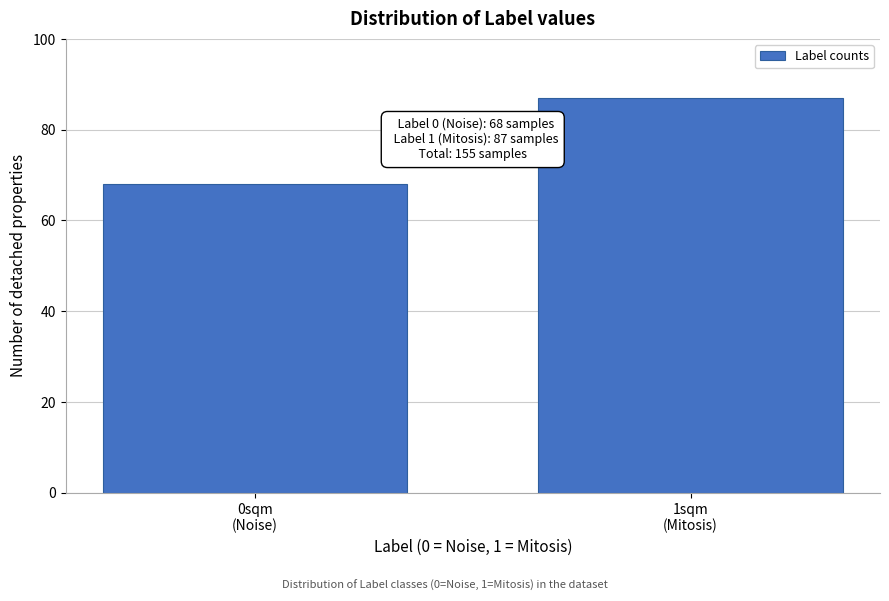

Reading left to right, transcribe all the data shown in this chart.

68	87